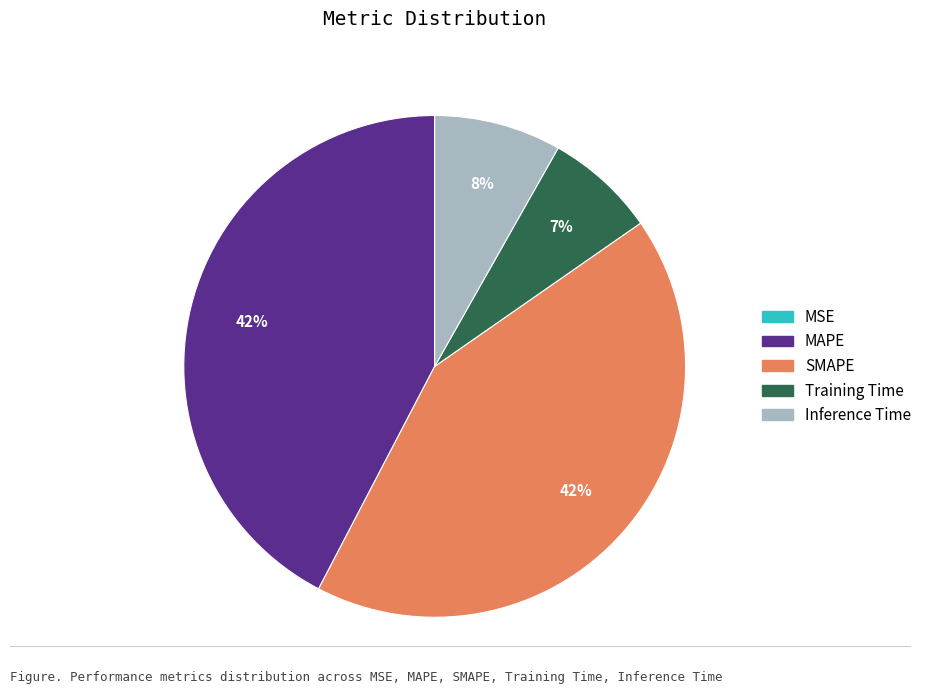

Which has a higher value, SMAPE or Training Time?

SMAPE